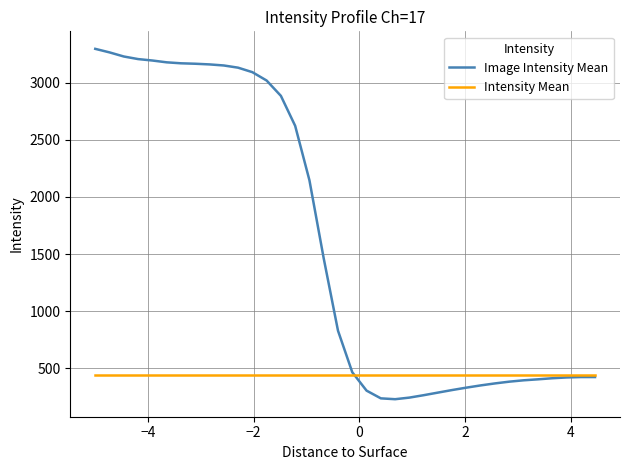

Rank the series by their average value, from lowest to highest.

Intensity Mean, Image Intensity Mean